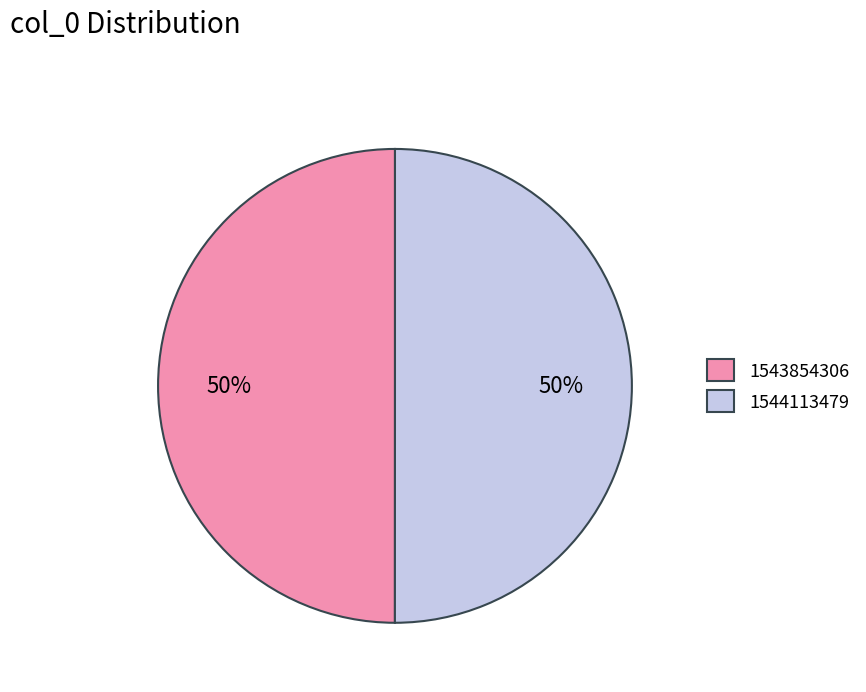

Is it true that 1543854306 is 1% of the pie?

False